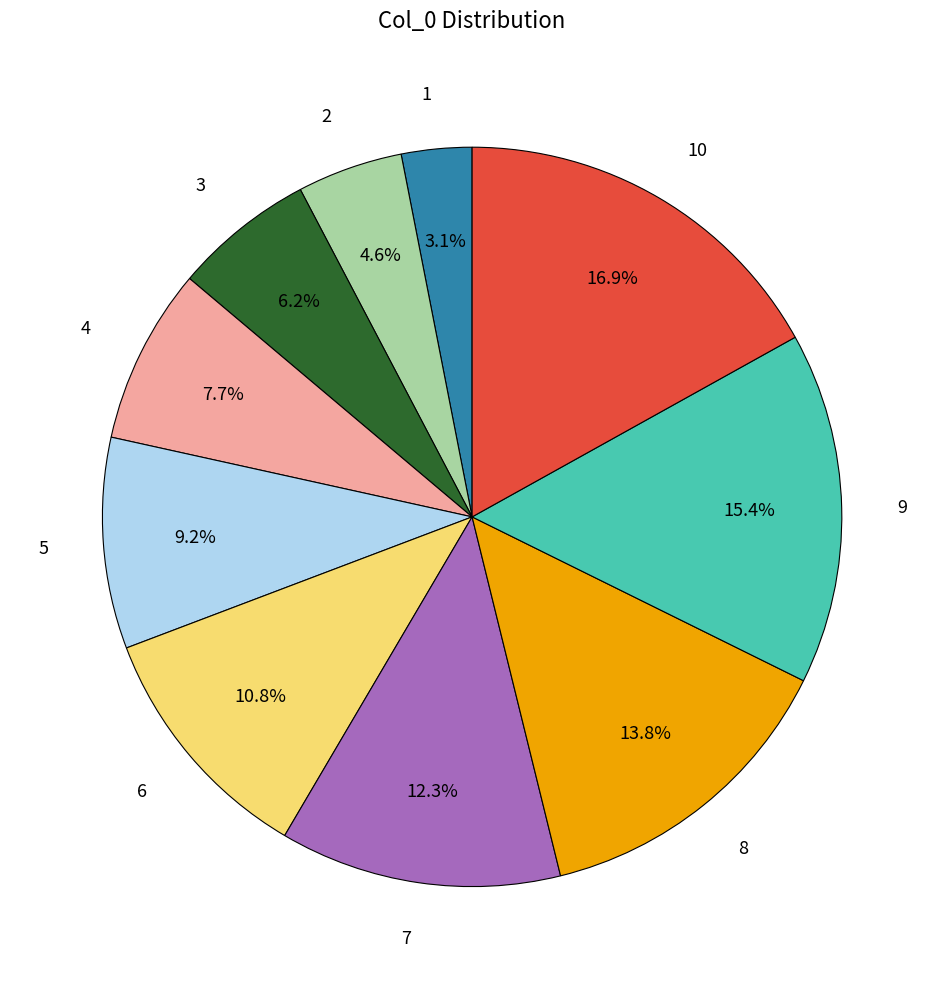

To the nearest percent, what is the average slice percentage?

10%